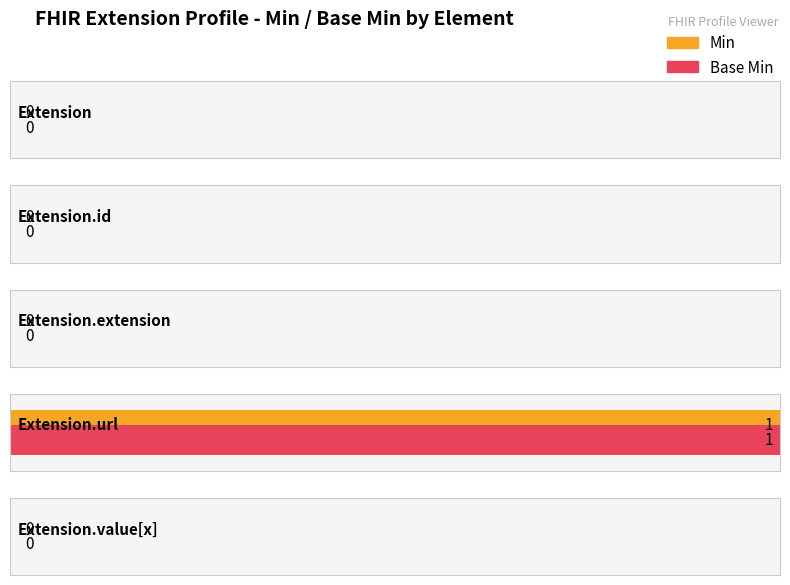

How many series are shown in this chart?

2